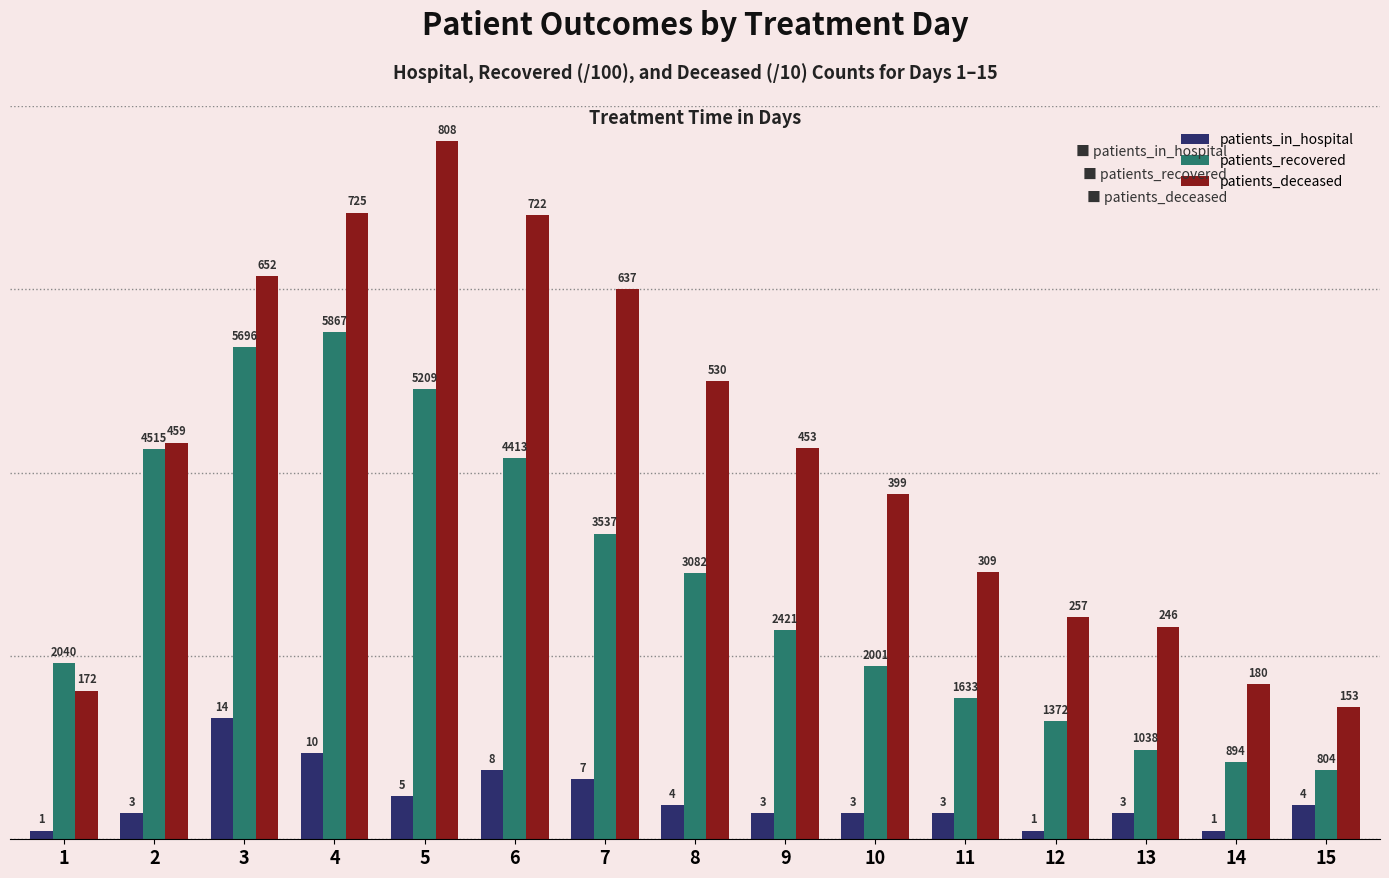

What are all the series names shown in the legend?

patients_in_hospital, patients_recovered, patients_deceased